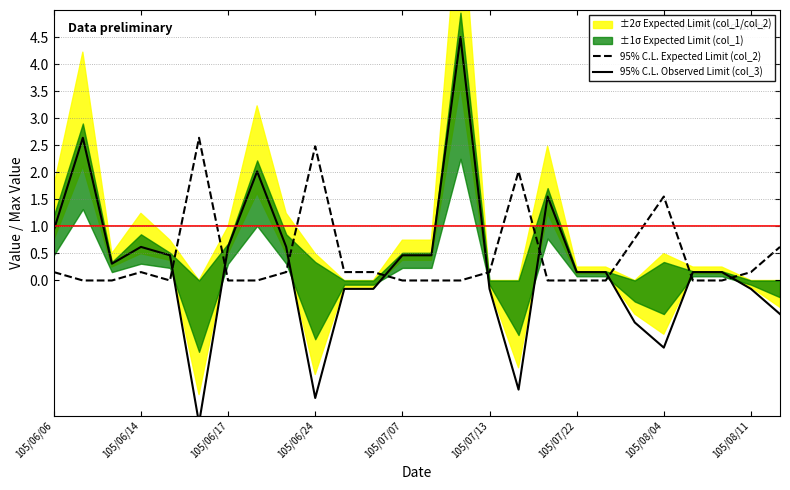

Which has a higher value, 105/08/04 or 17?

105/08/04